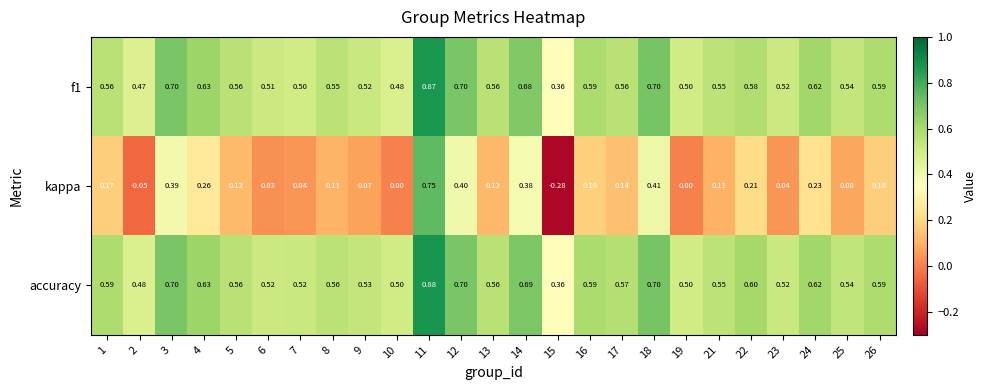

Which series has the largest total across all categories?

accuracy